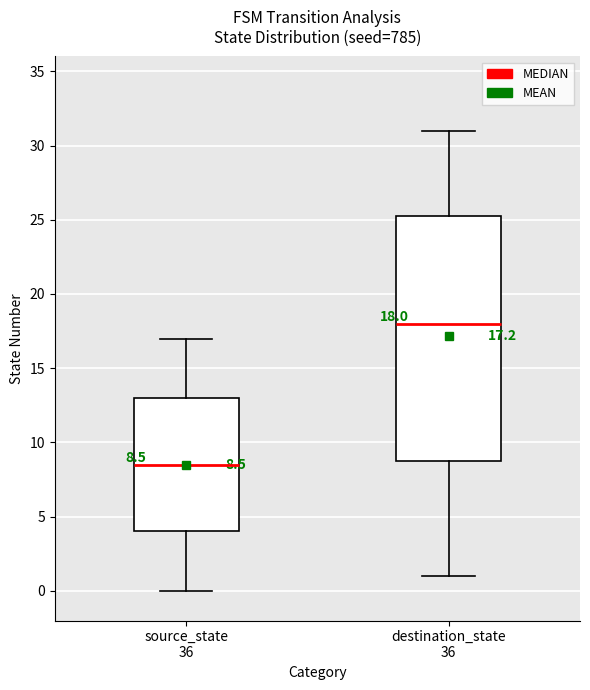

Comparing the boxes themselves (not the whiskers), which one is the tallest?

destination_state 36